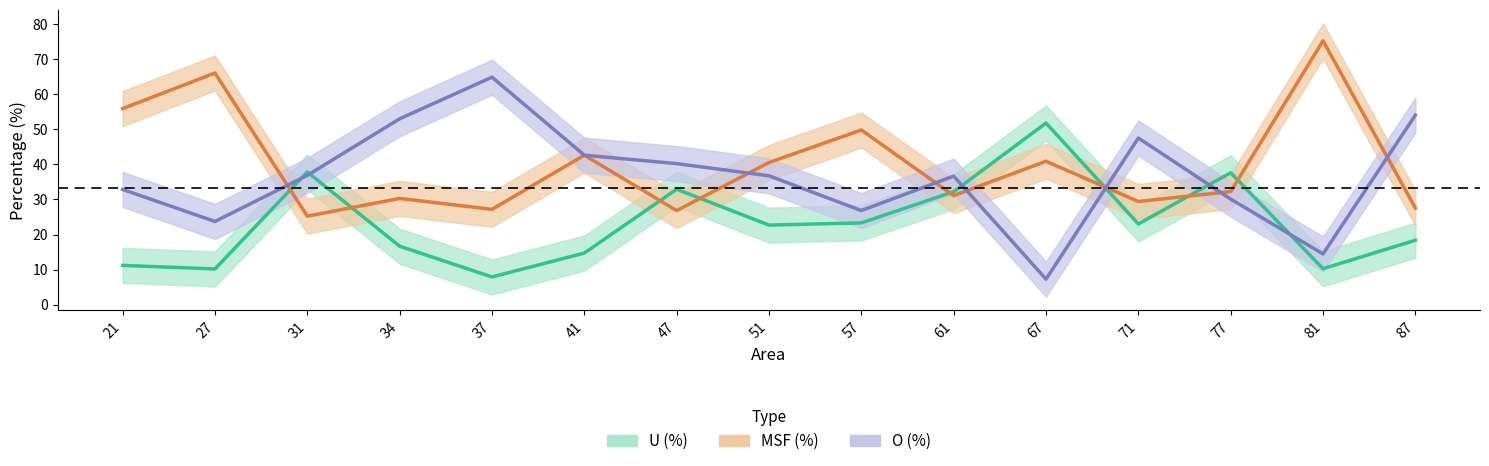

True or false: MSF (%) and U (%) intersect in this chart.

True